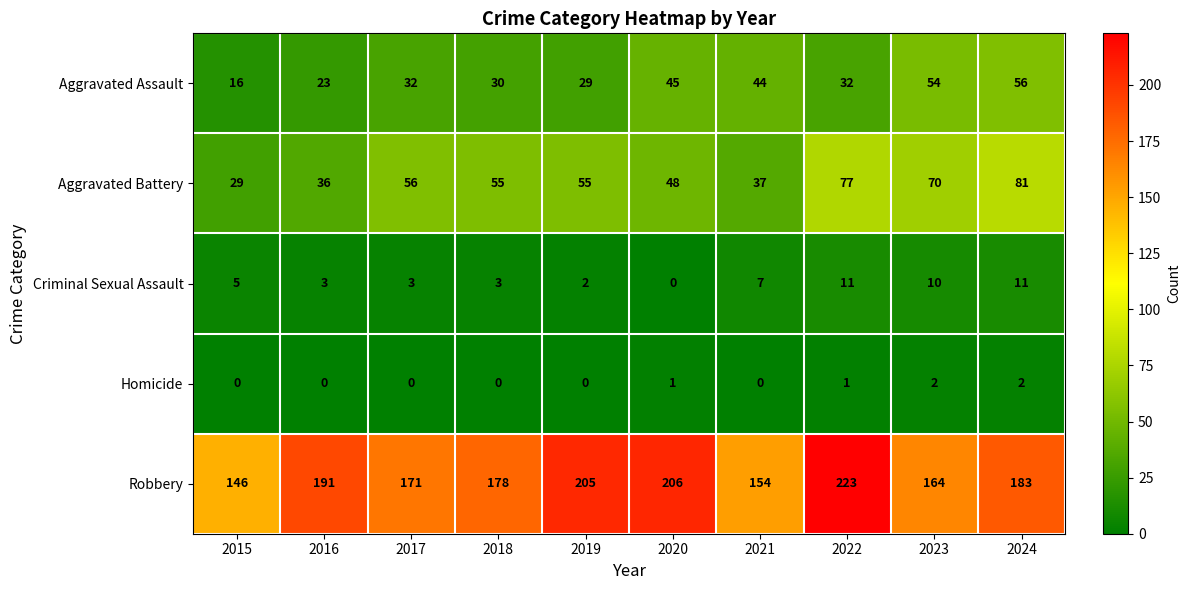

How many data points does each series have?

10